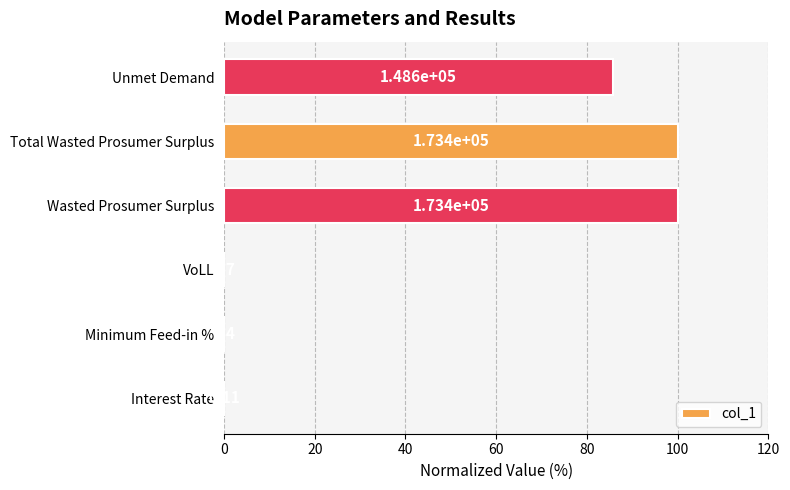

What is the average value?

47.6